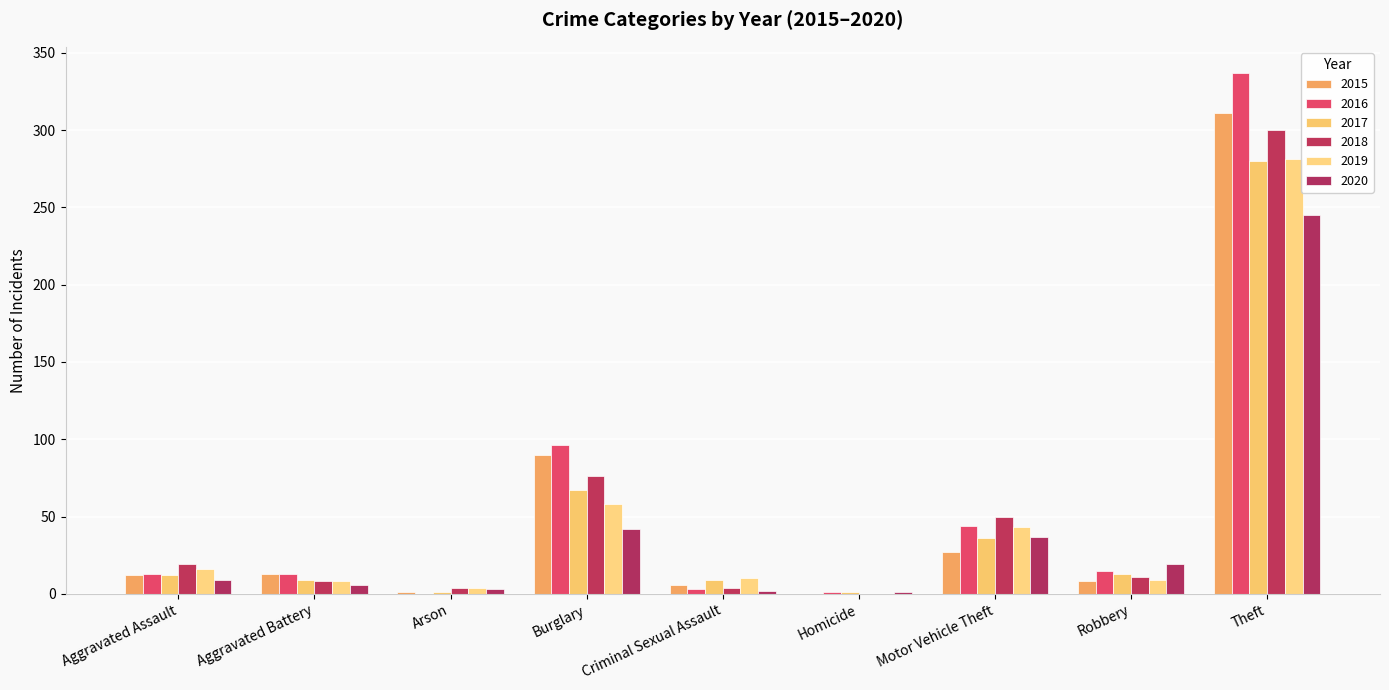

Are the bars grouped side by side (vs. stacked)?

Yes